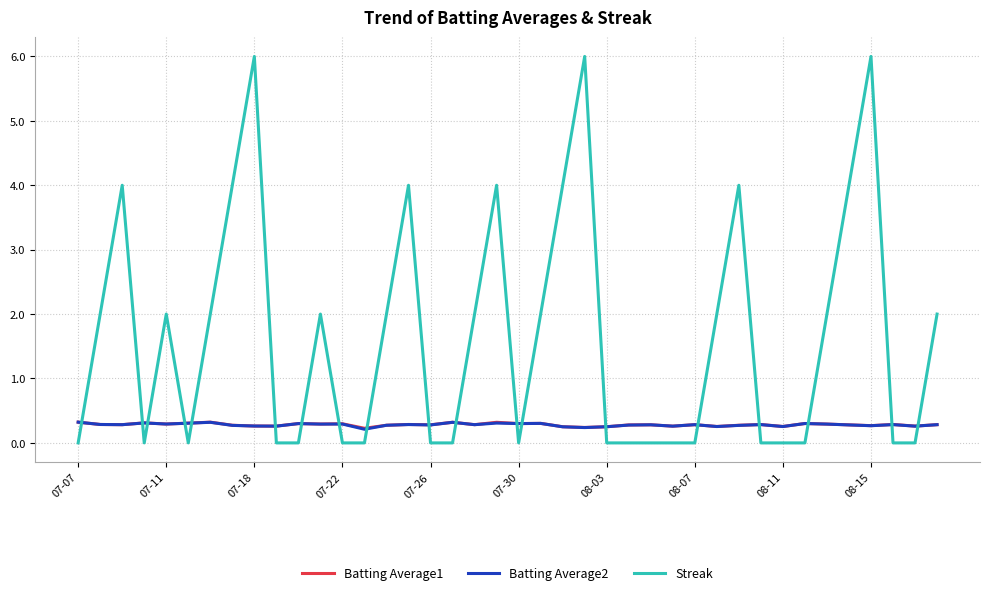

Which series has the widest spread of values?

Streak